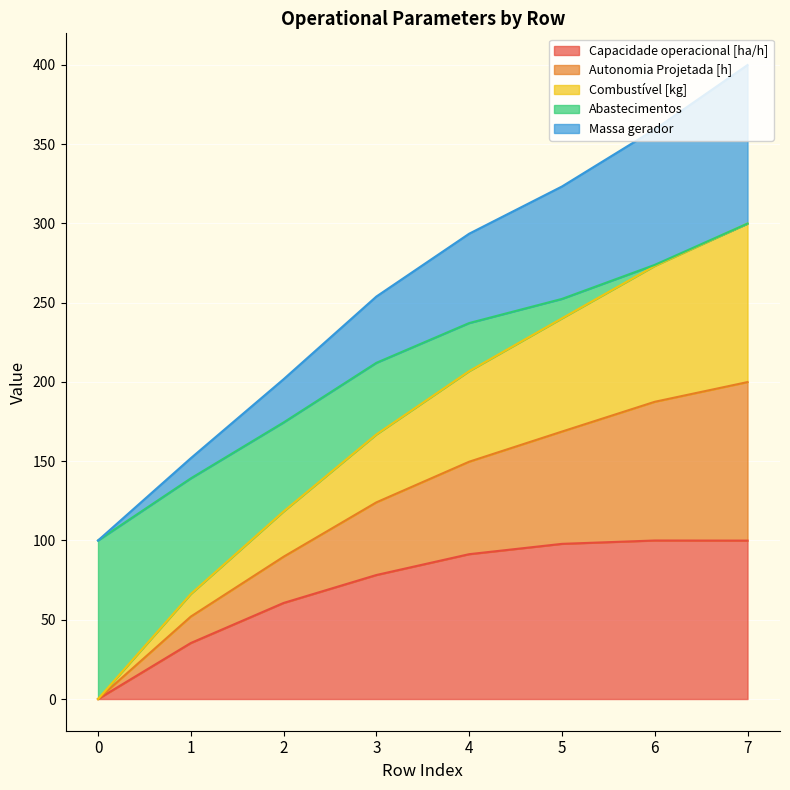

How many values in Abastecimentos are above zero?

7